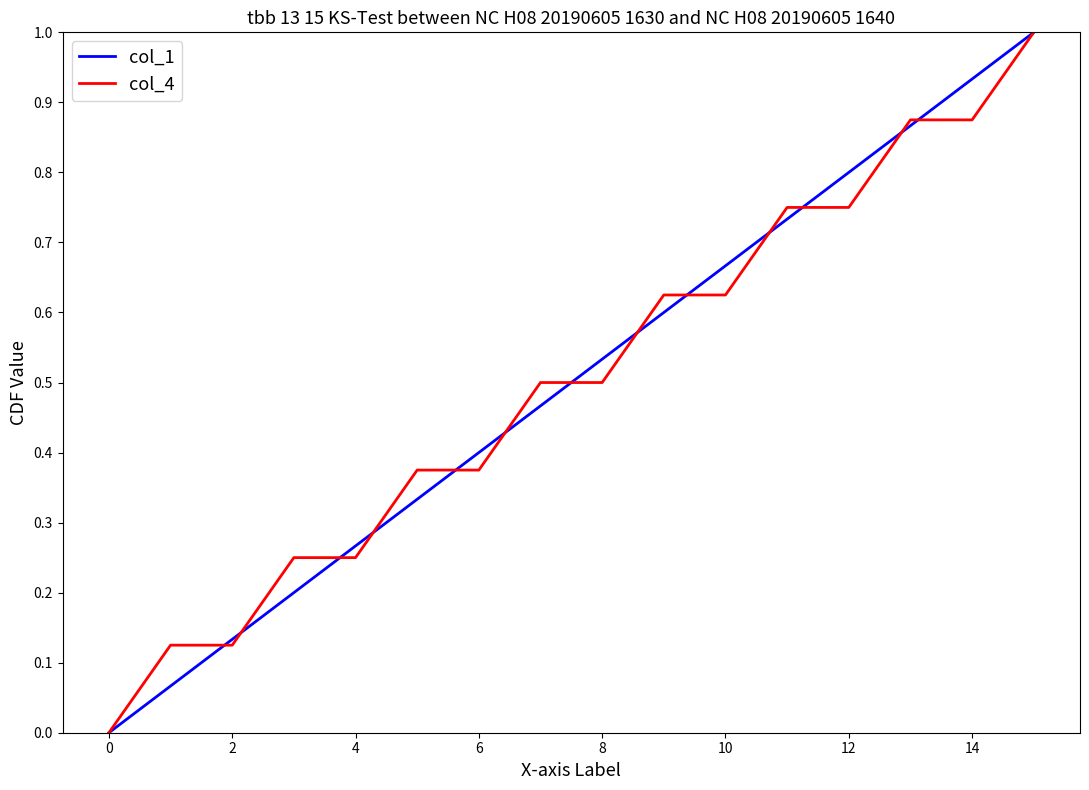

What is the maximum value for col_4?

1.0